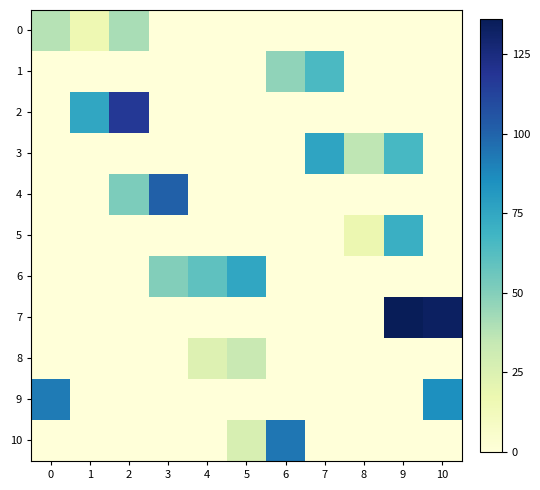

Which series has the widest spread of values?

row_7